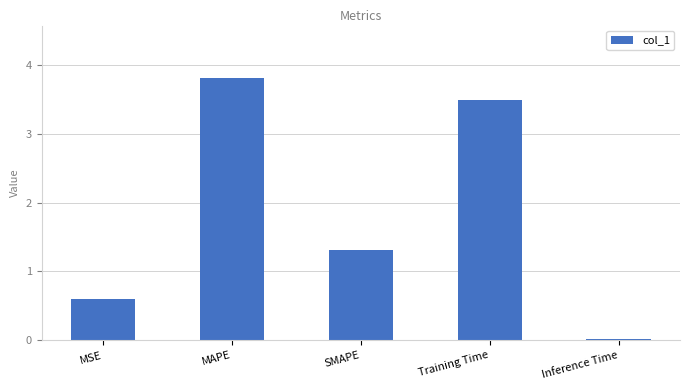

How many data points does each series have?

5